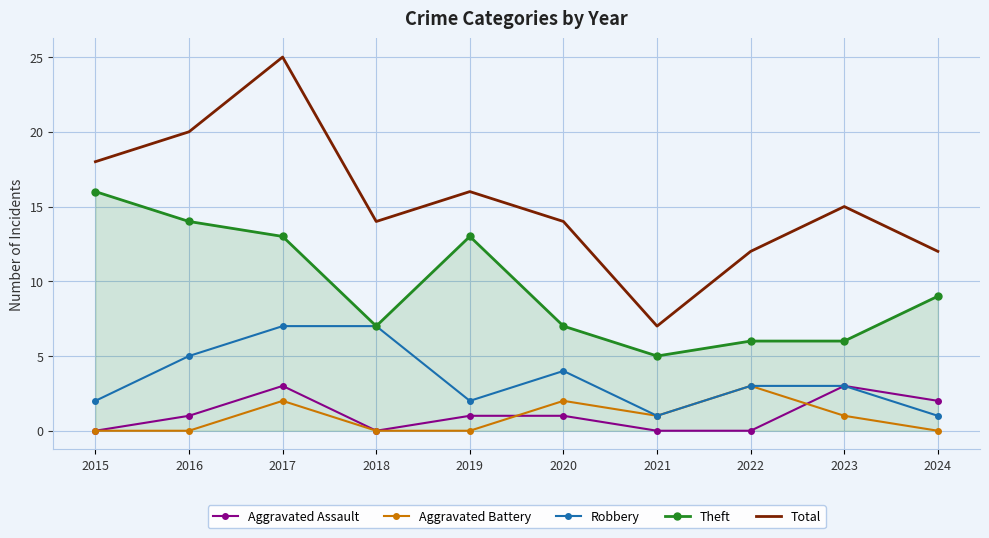

In Robbery, how many points are lower than both neighbors (excluding endpoints)?

2